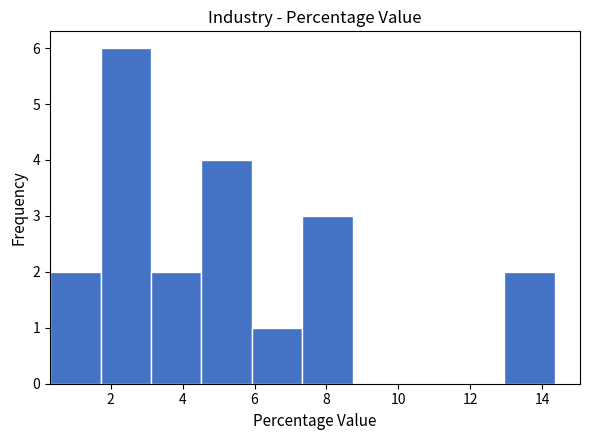

Over which range of the x-axis is the bar tallest?

1.8 to 3.2